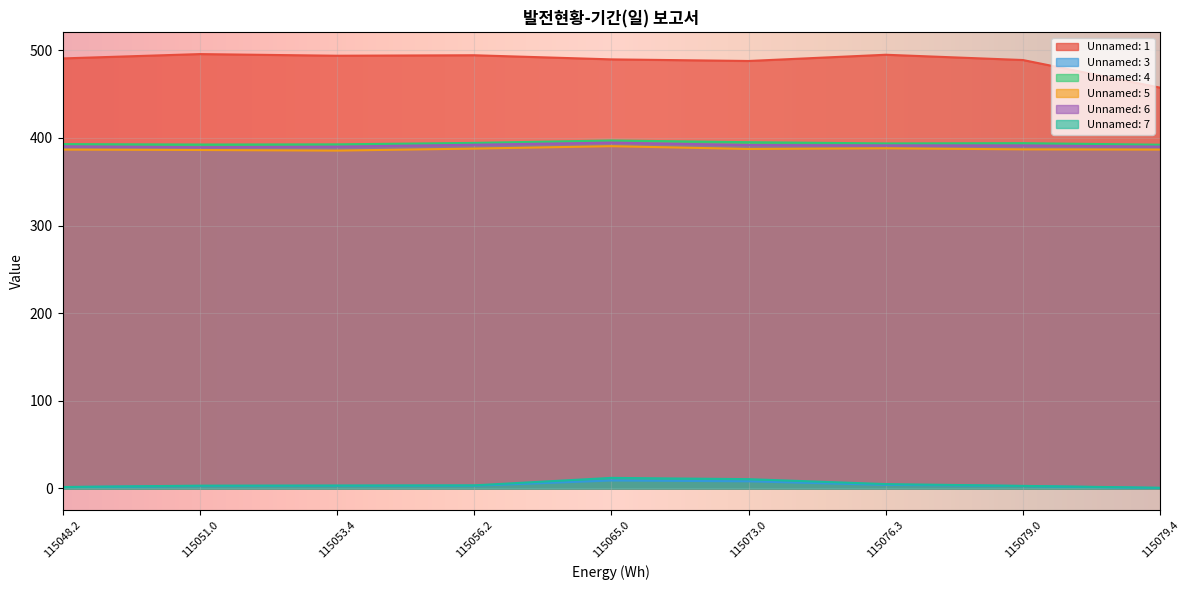

Is the value of Unnamed: 1 at 115065.0 greater than the value of Unnamed: 4 at 115076.3?

Yes